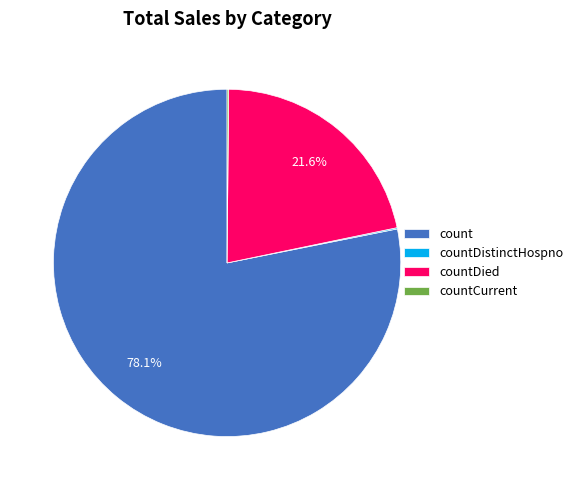

Is there a majority slice in this chart?

Yes